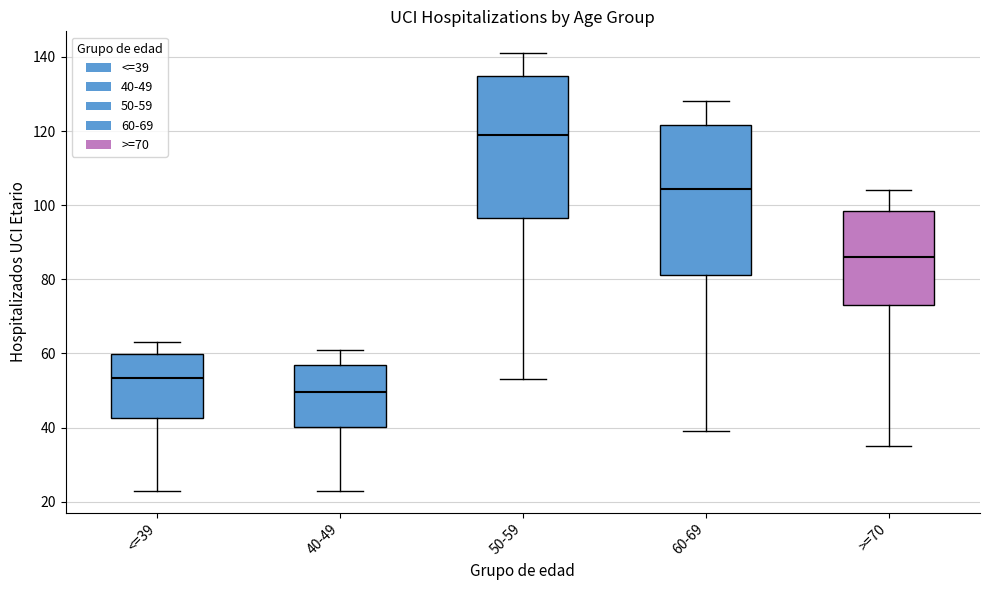

Where does the lower whisker of the box for <=39 end on the y-axis? The values are not printed on the chart, so give them approximately, as read against the axis.

24